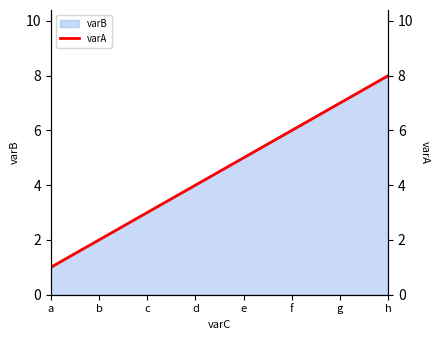

What is the average value?

4